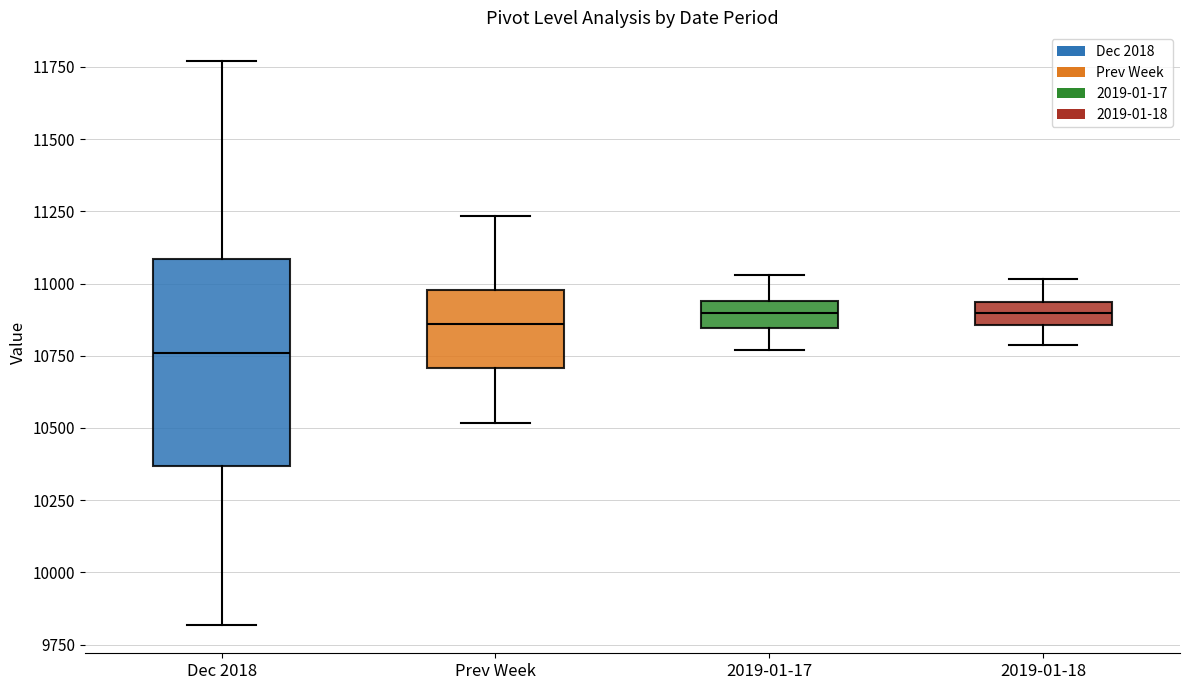

Which box has the lowest median line?

Dec 2018